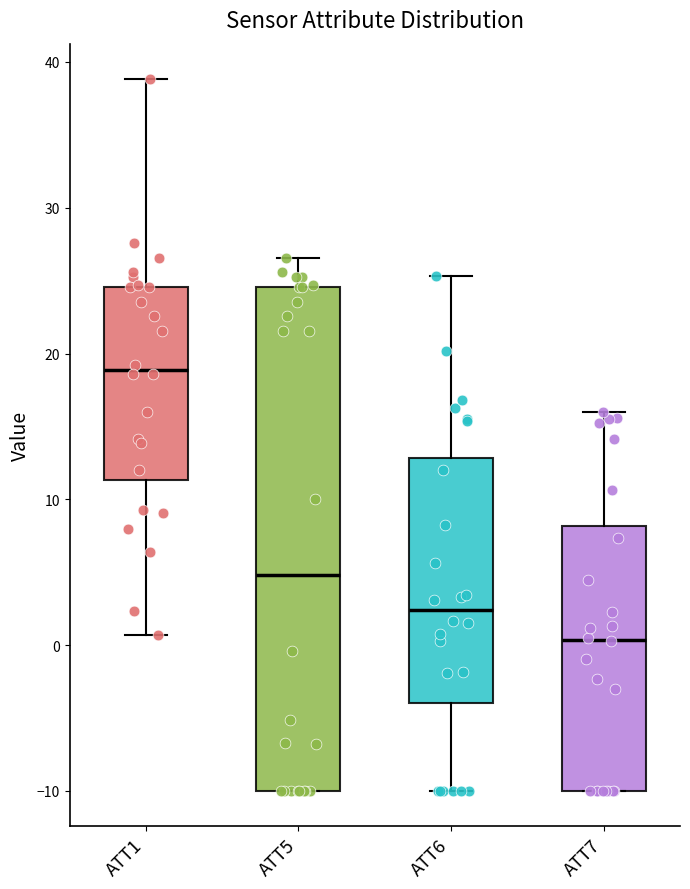

Comparing the boxes themselves (not the whiskers), which one is the tallest?

ATT5